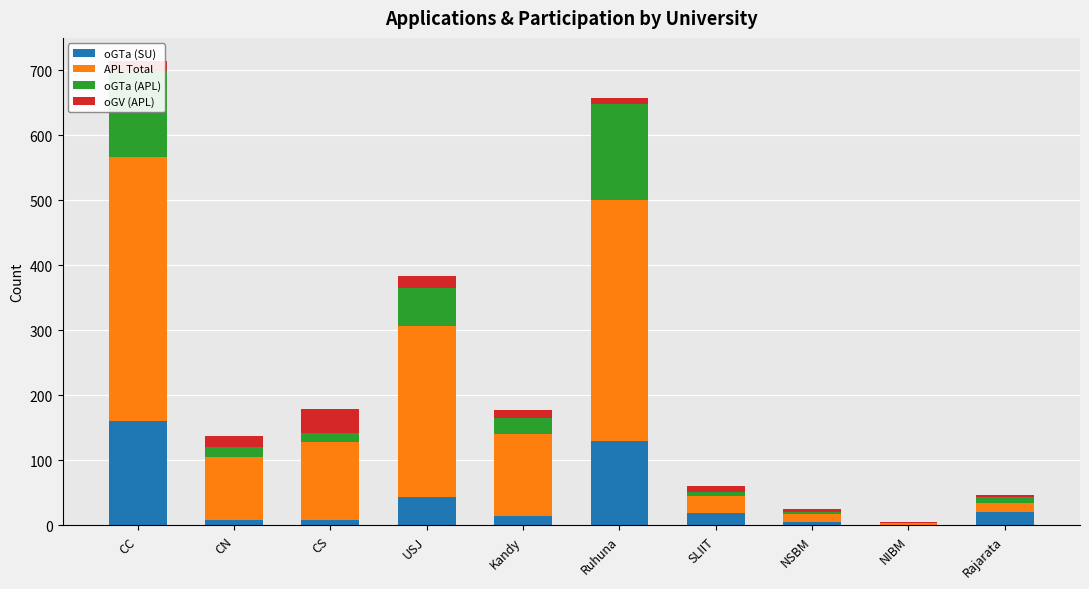

What is the sum of all oGTa (SU) values?

411